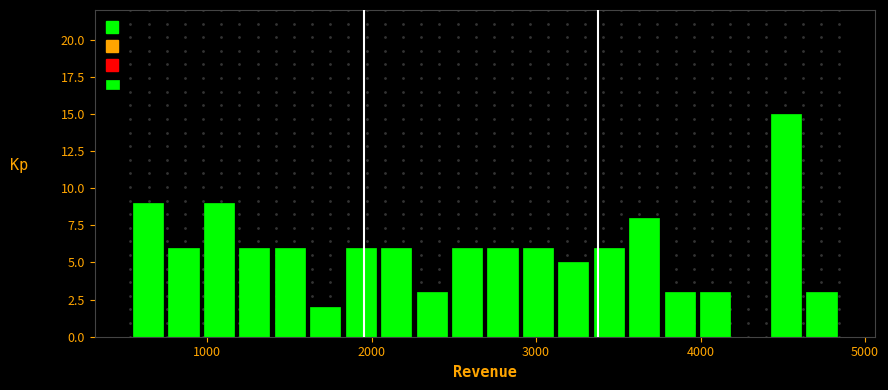

Read against the x-axis, roughly where is the centre of the tallest bar?

4500